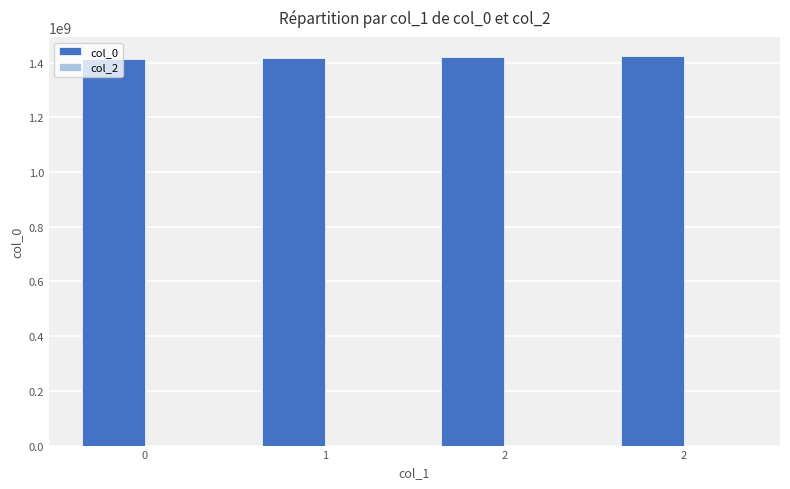

Count the number of categories in the chart.

4